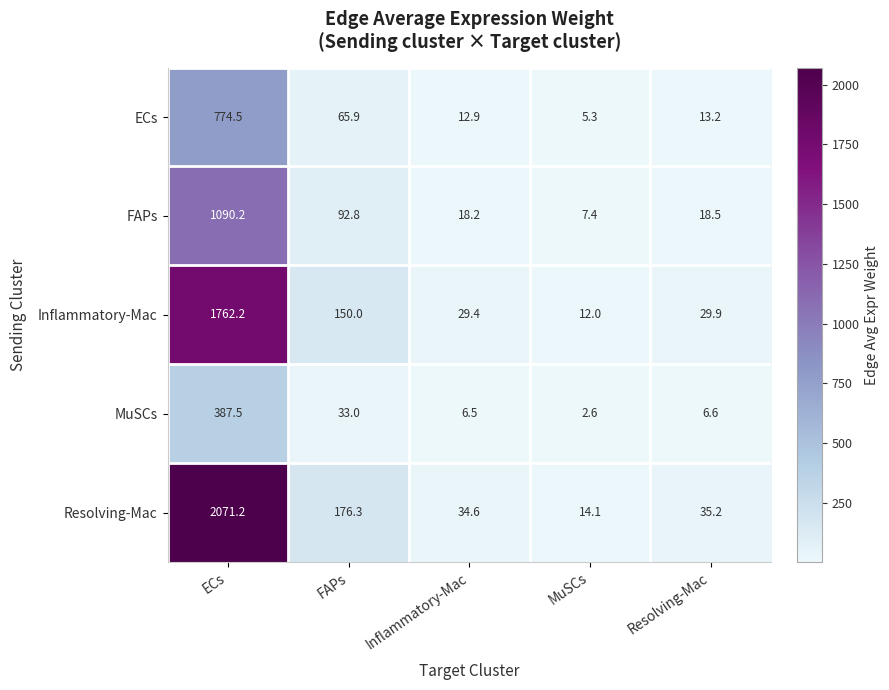

At which category is the sum across all series the highest?

ECs